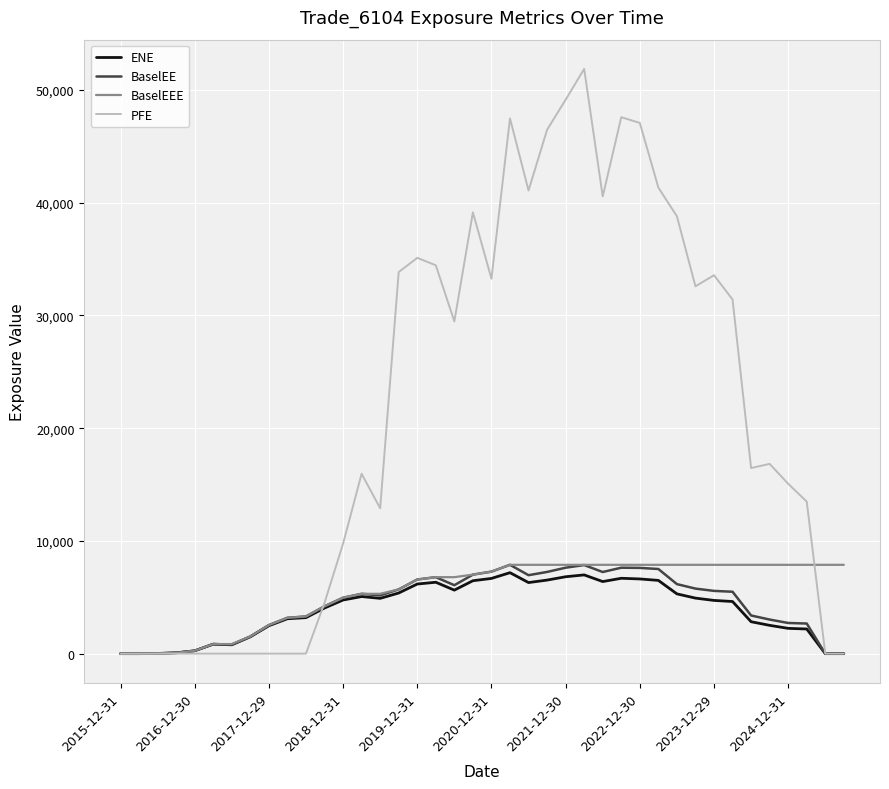

Which series has the largest total across all categories?

PFE